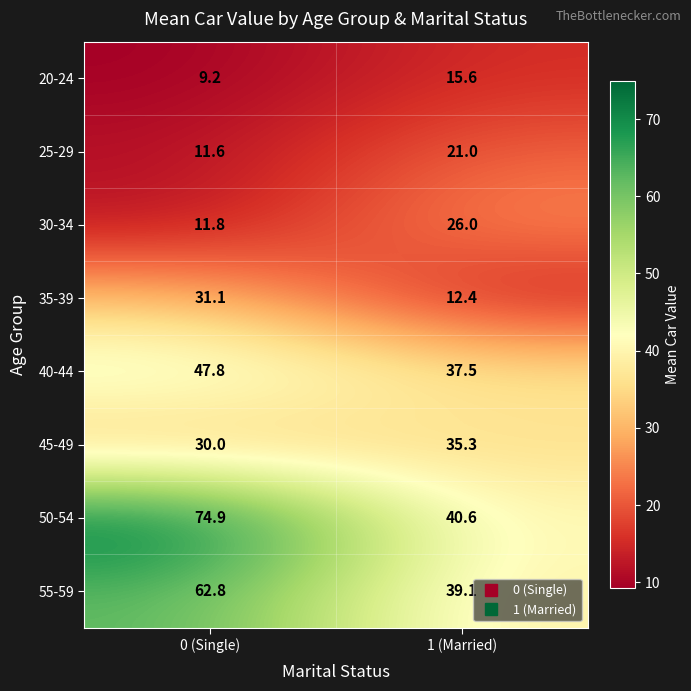

Count the number of categories in the chart.

2